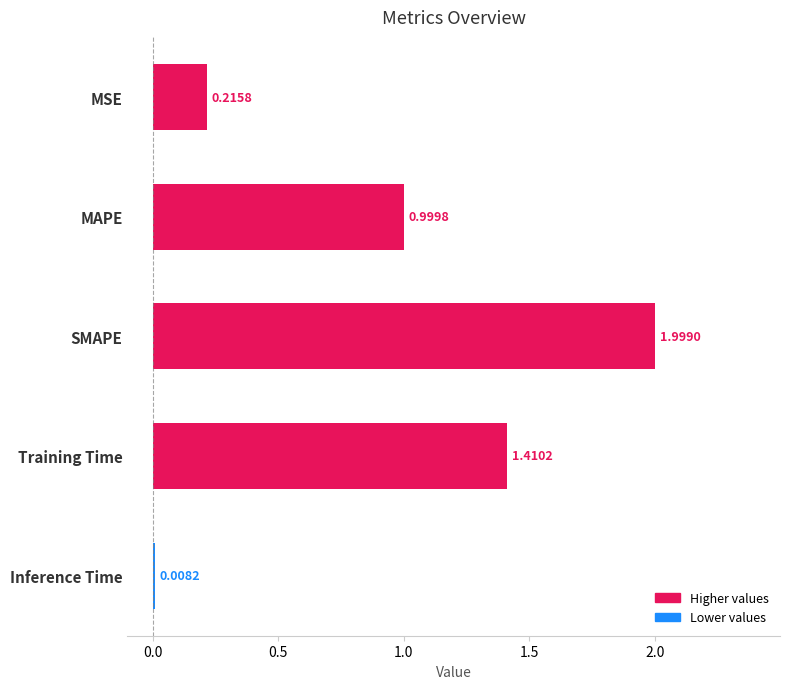

What is the label of the 2nd bar from the top?

MAPE